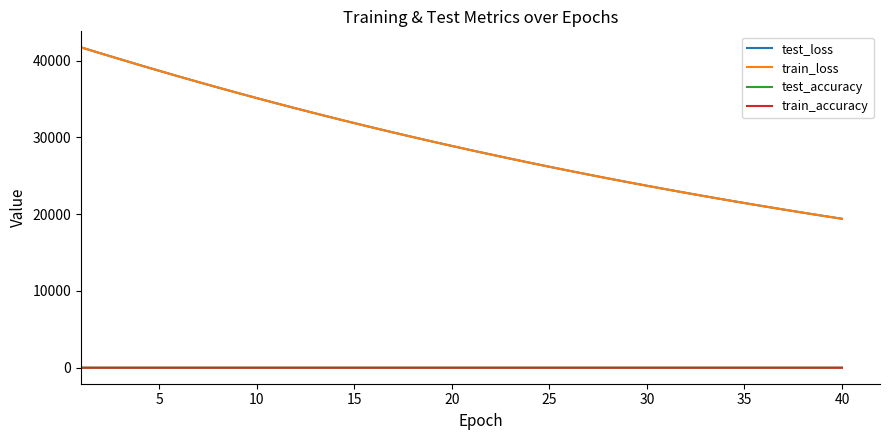

What is the lowest value of the test_accuracy series?

0.7